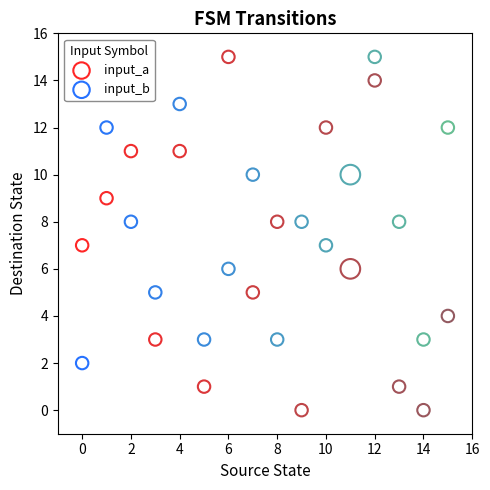

Which series reaches the minimum Y coordinate?

input_a